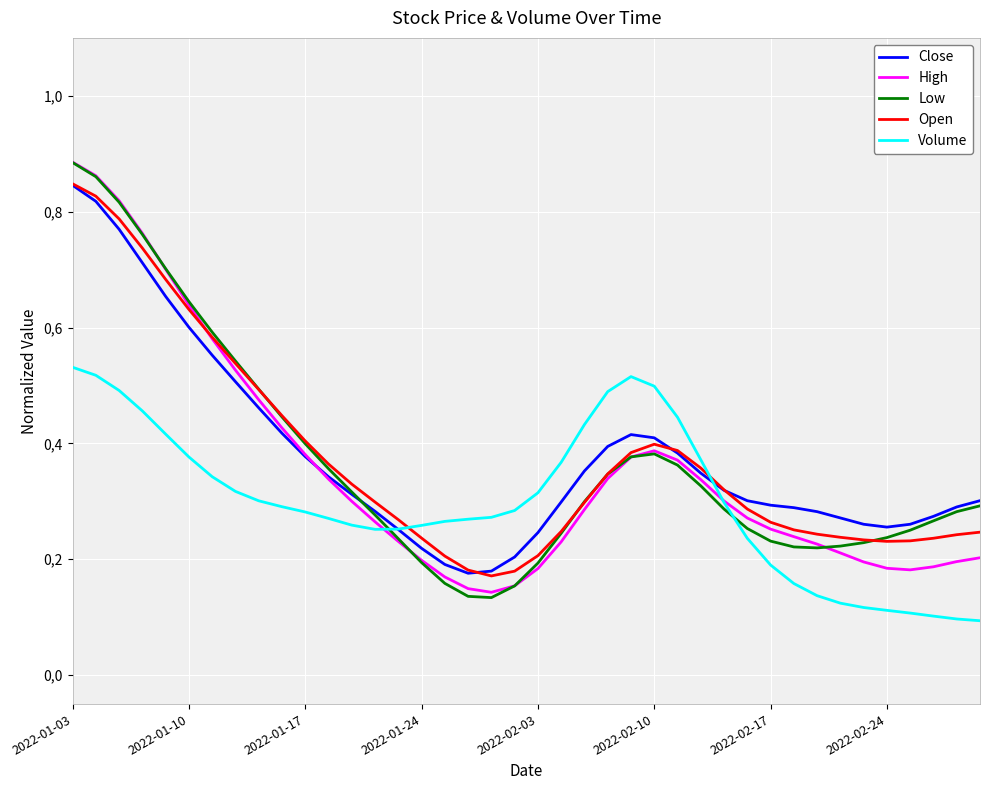

True or false: Open has more than 0 interior local peaks.

True